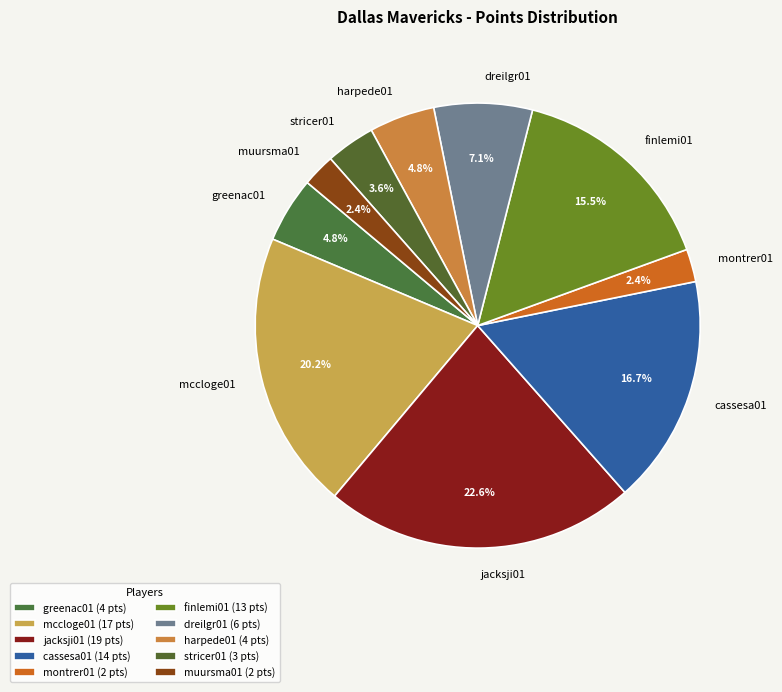

Do jacksji01 and montrer01 together represent more than half of the pie?

No